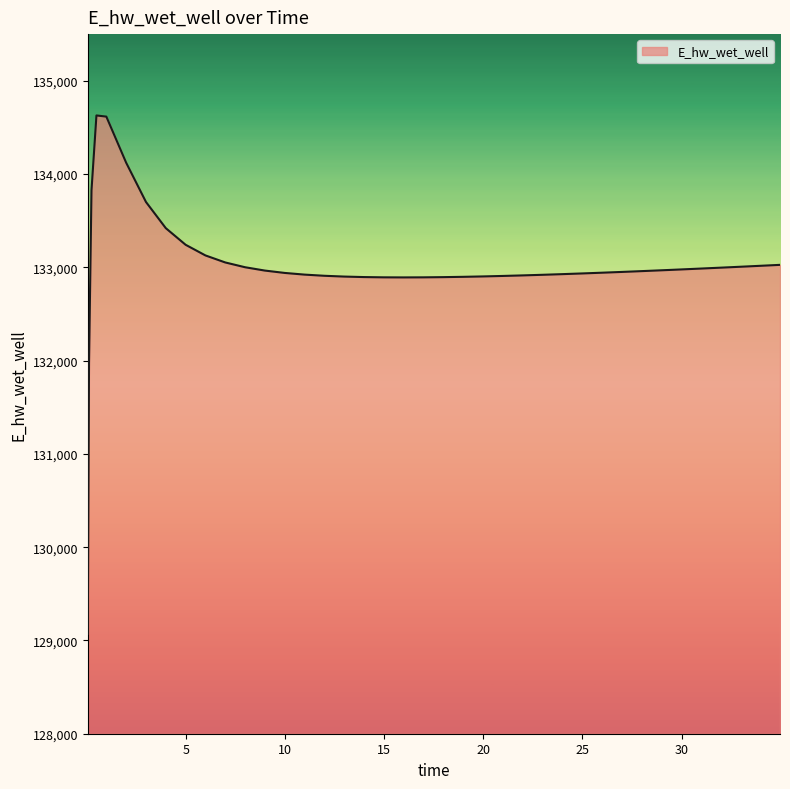

What is the difference between the maximum and minimum values?

5557.8